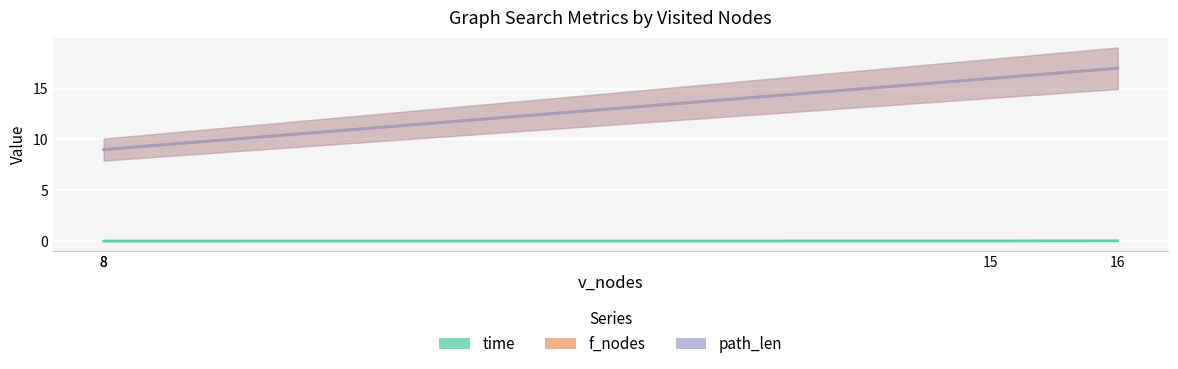

The path_len series shows 9.0 at 8. True or false?

True